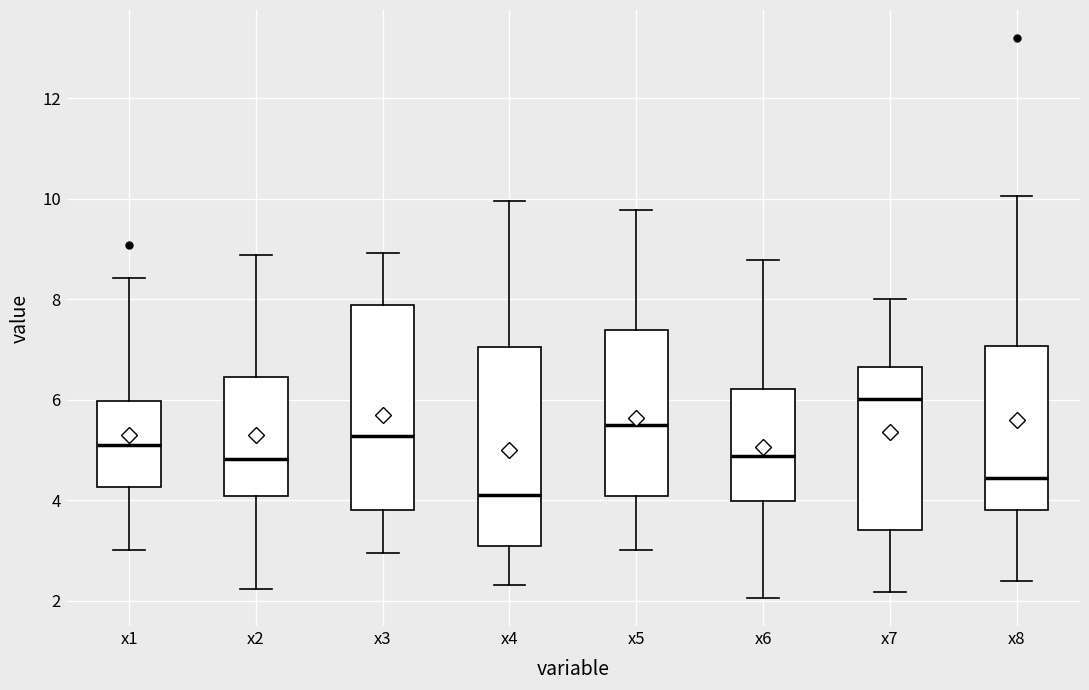

Where is the upper edge of the box for x7 on the y-axis? The values are not printed on the chart, so give them approximately, as read against the axis.

6.6